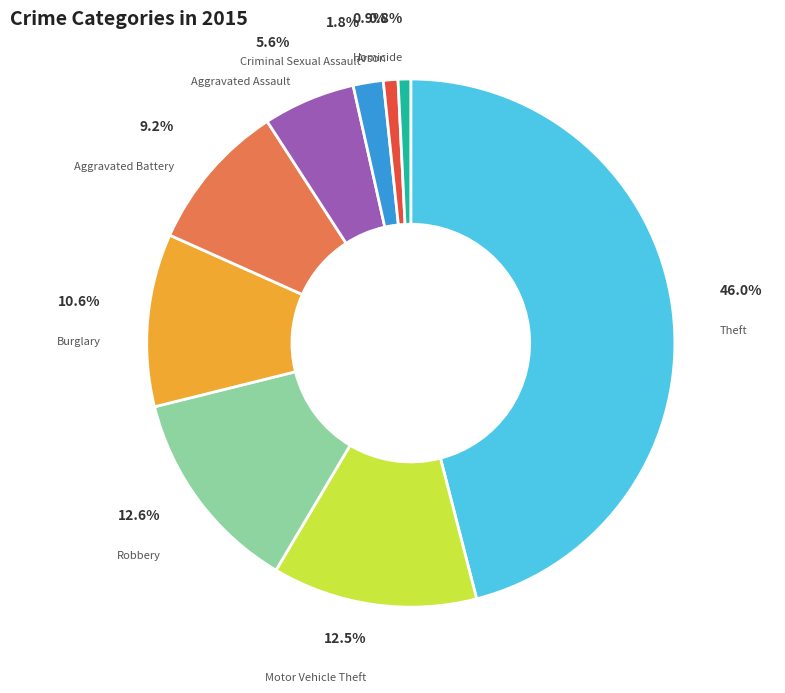

Which category has the biggest portion of the pie?

Theft